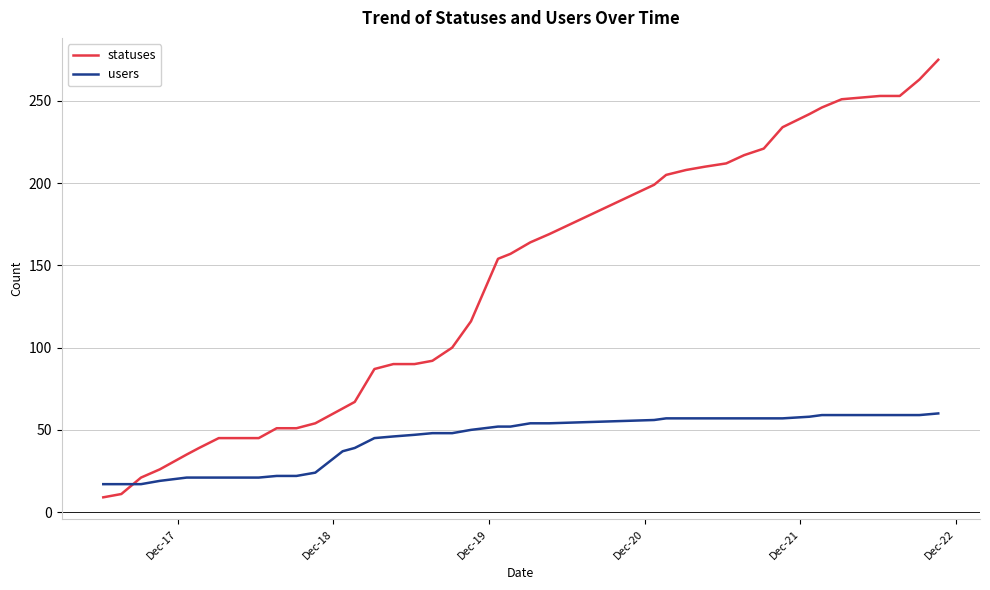

How many intersections are there between statuses and users?

1